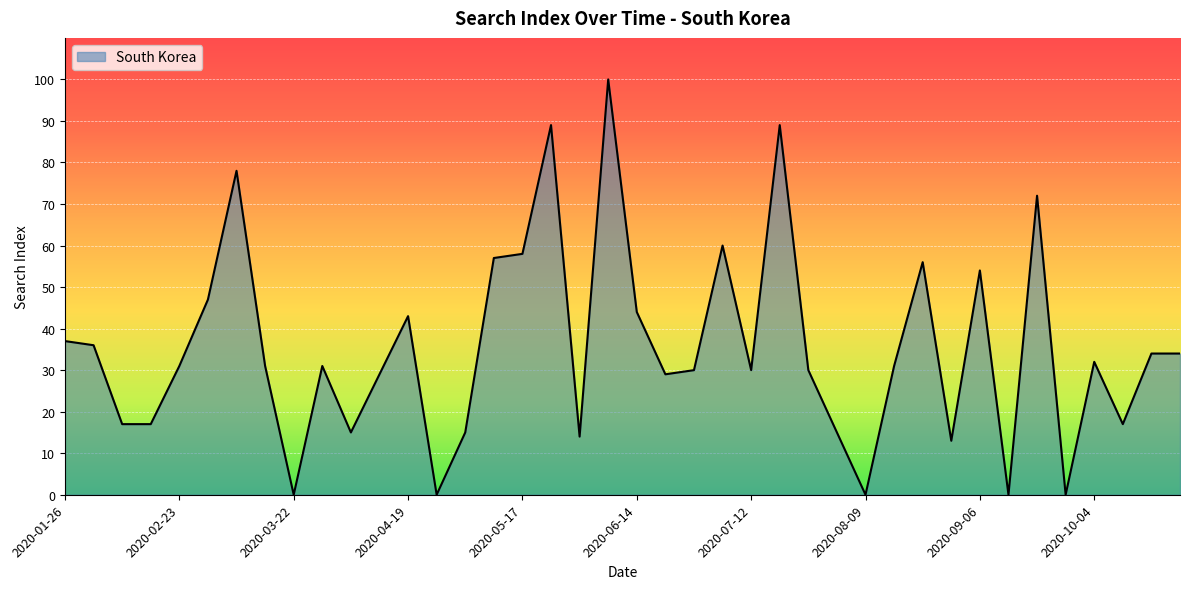

What is the difference between the maximum and minimum values?

100